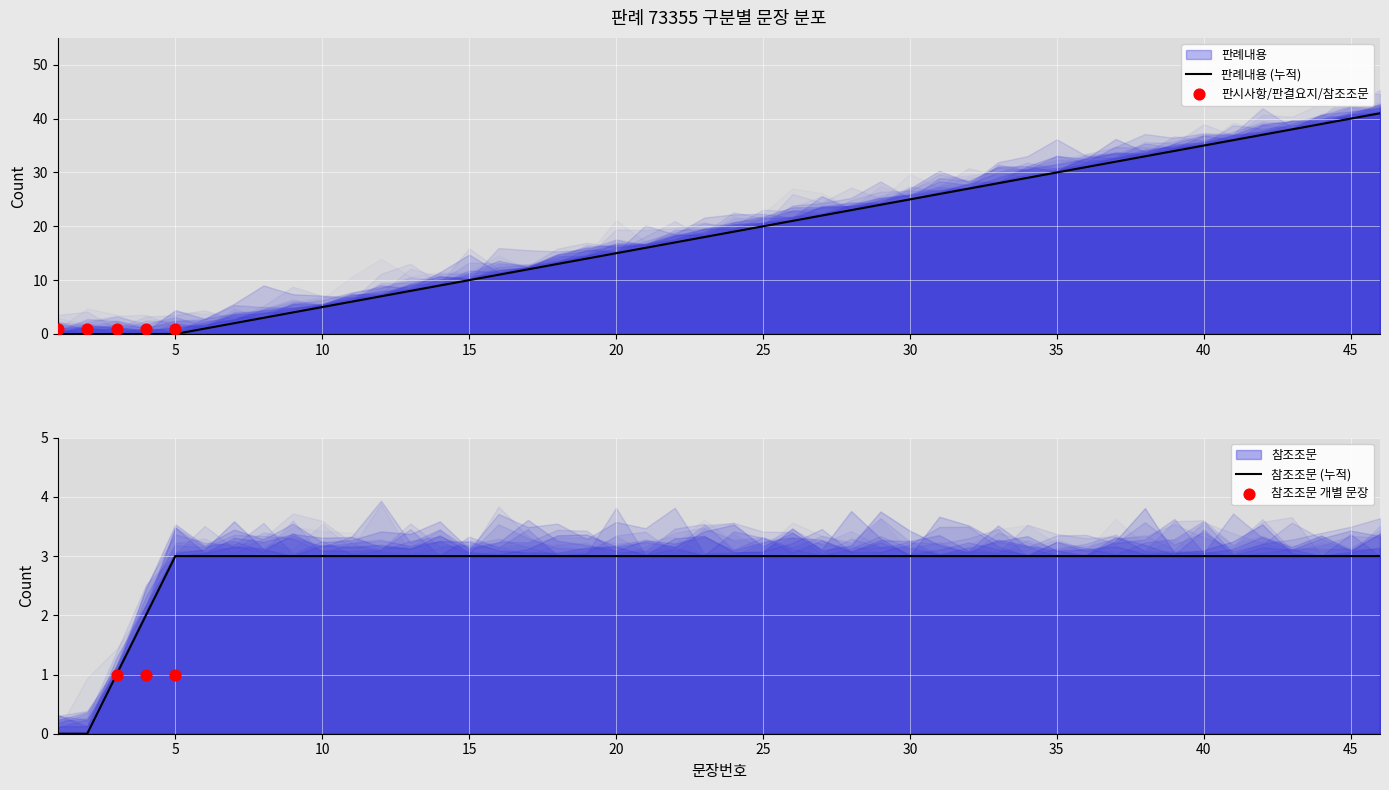

Which has a higher value, 판시사항 or 판례내용?

판례내용